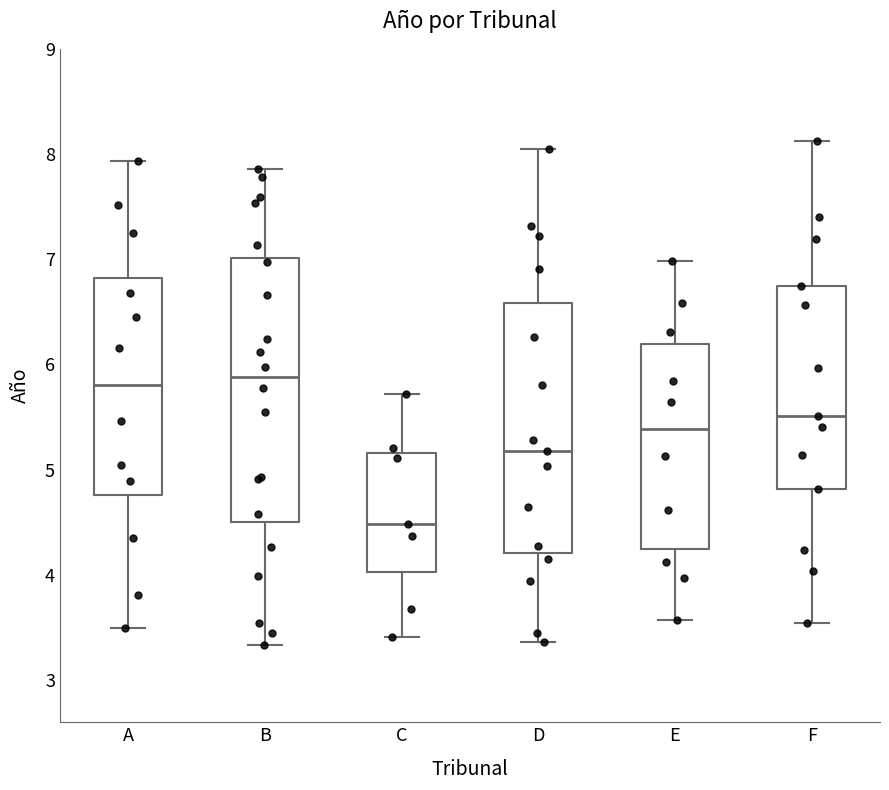

Reading left to right, read every box against the y-axis: the position of its median line, the range the box covers, and the ends of its whiskers. The values are not printed on the chart, so give them approximately, as read against the axis.

A: median 5.8, box 4.8 to 6.8, whiskers 3.5 to 7.9
B: median 5.9, box 4.5 to 7.0, whiskers 3.3 to 7.9
C: median 4.5, box 4.0 to 5.2, whiskers 3.4 to 5.7
D: median 5.2, box 4.2 to 6.6, whiskers 3.4 to 8.0
E: median 5.4, box 4.2 to 6.2, whiskers 3.6 to 7.0
F: median 5.5, box 4.8 to 6.7, whiskers 3.5 to 8.1